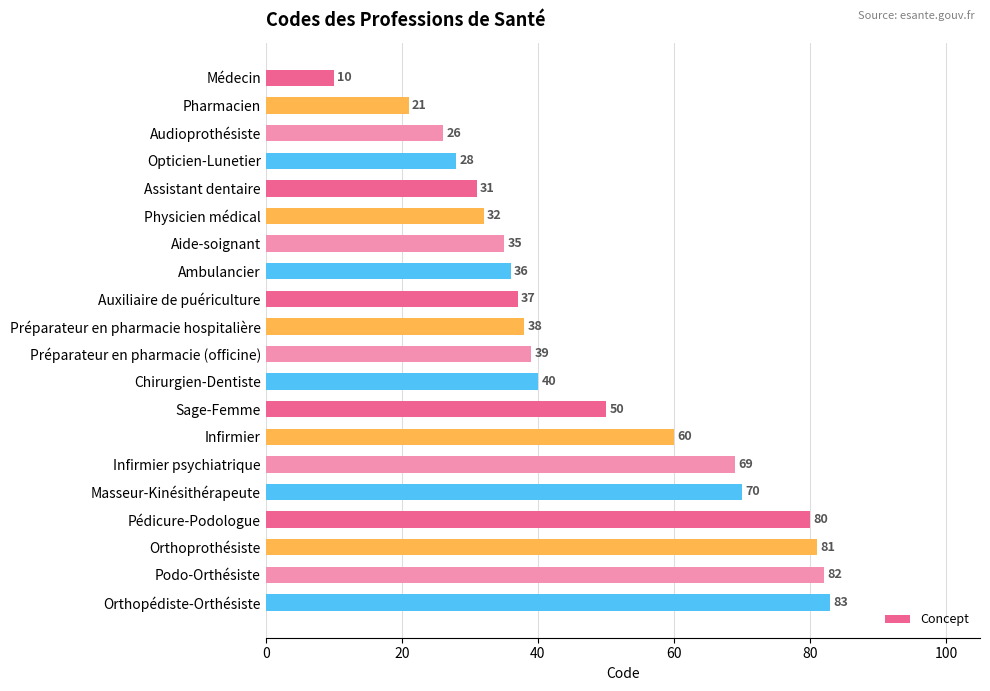

Reading bottom to top, what are all the values shown in this chart?

Orthopédiste-Orthésiste=83	Podo-Orthésiste=82	Orthoprothésiste=81	Pédicure-Podologue=80	Masseur-Kinésithérapeute=70	Infirmier psychiatrique=69	Infirmier=60	Sage-Femme=50	Chirurgien-Dentiste=40	Préparateur en pharmacie (officine)=39	Préparateur en pharmacie hospitalière=38	Auxiliaire de puériculture=37	Ambulancier=36	Aide-soignant=35	Physicien médical=32	Assistant dentaire=31	Opticien-Lunetier=28	Audioprothésiste=26	Pharmacien=21	Médecin=10